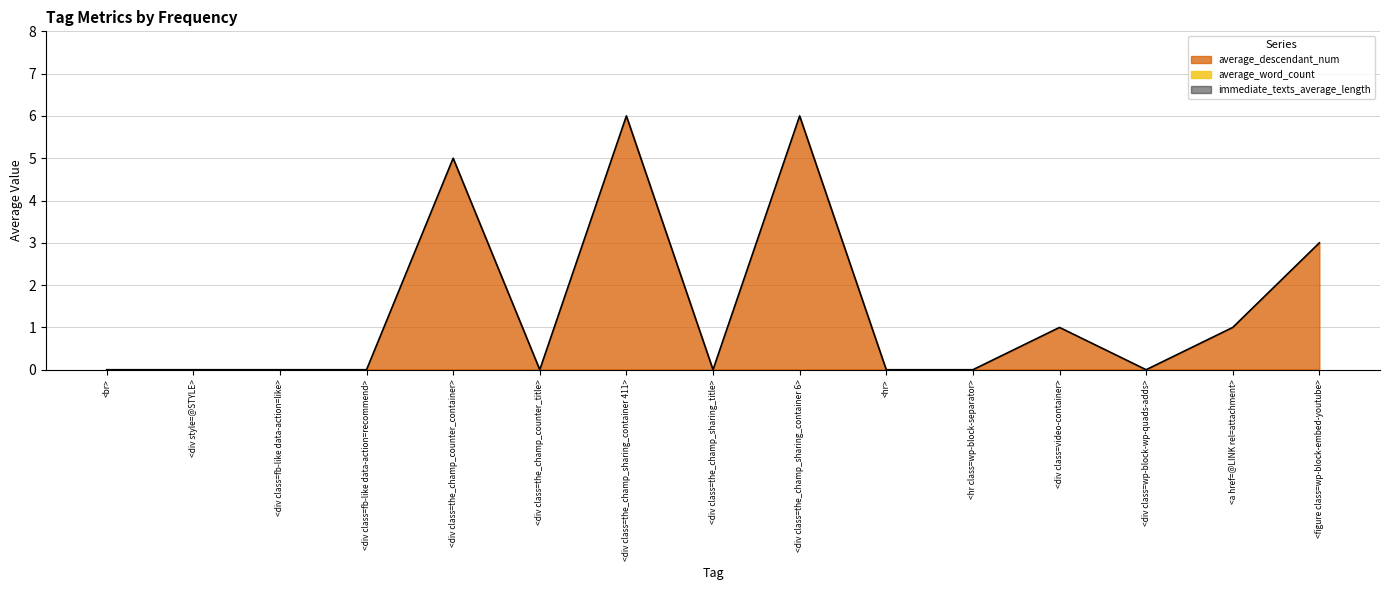

Is the value of immediate_texts_average_length at <div class=fb-like data-action=recommend> greater than the value of average_word_count at <div class=the_champ_sharing_title>?

No